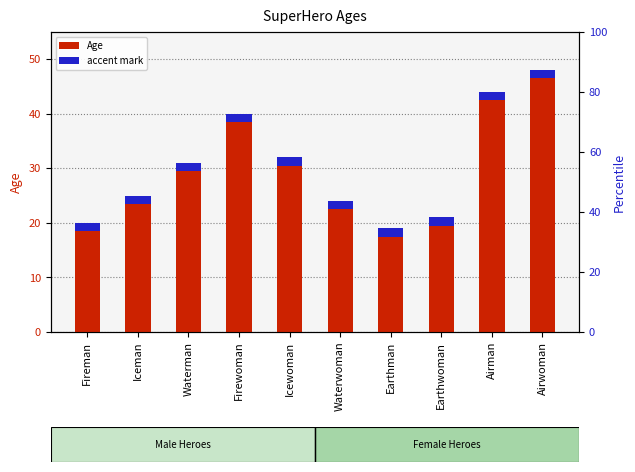

Where is accent nearest to the value 1?

Fireman